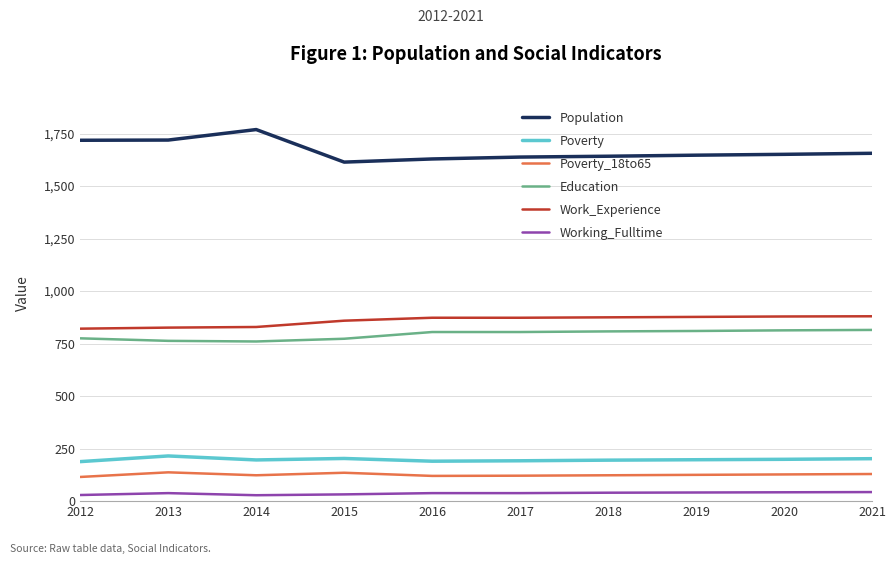

What is the difference between the maximum and minimum values in the Education series?

55